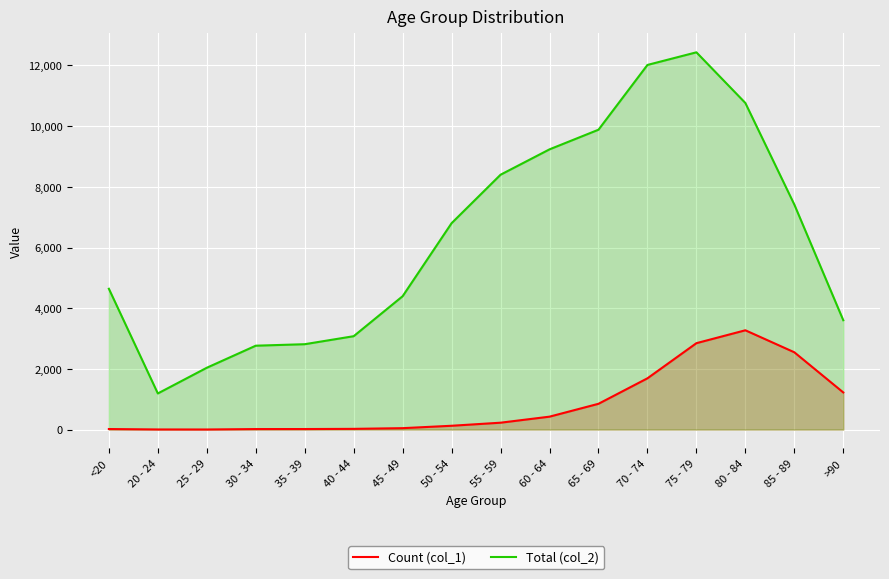

What is the approximate value of Count (col_1) at 50 - 54, to the nearest 50?

150